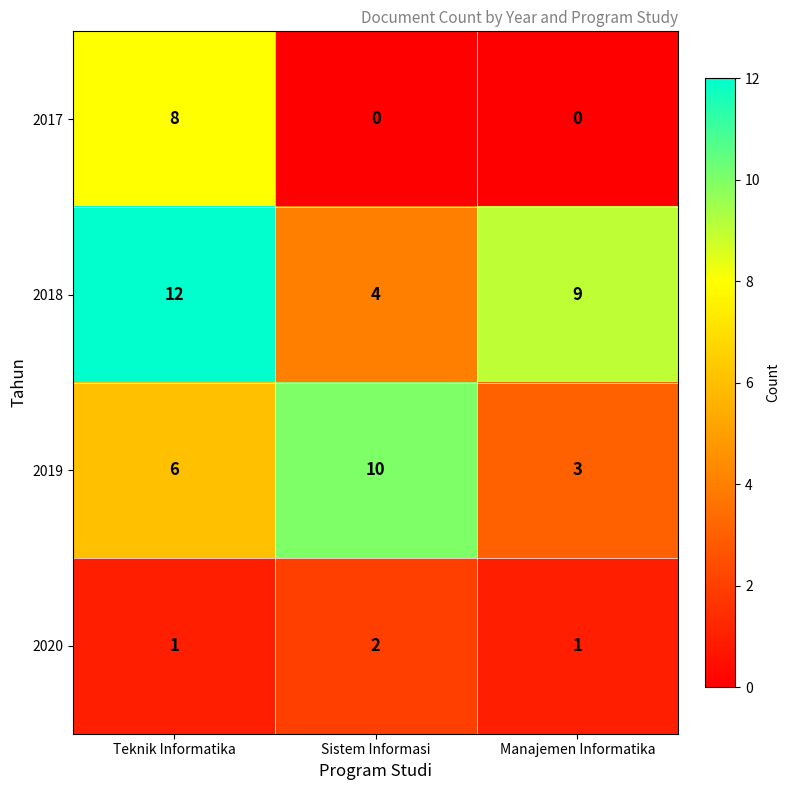

How many values in 2017 are above zero?

1